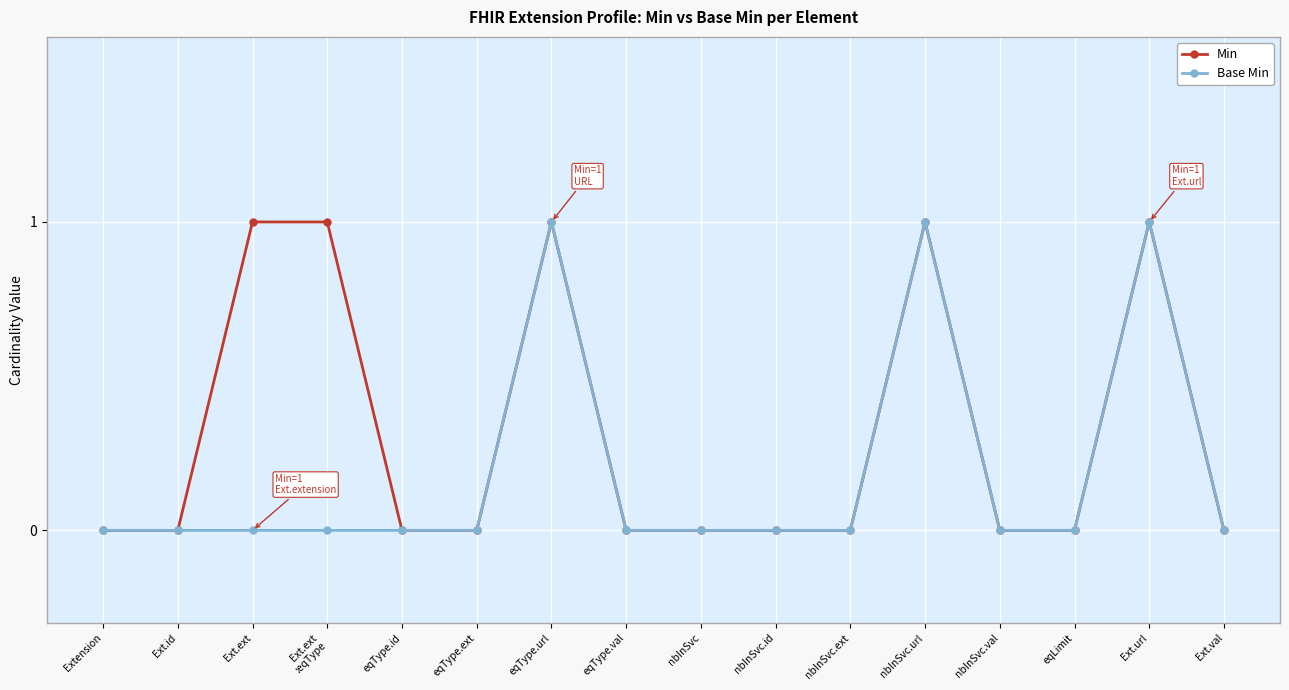

What position from the right is eqType.val?

9